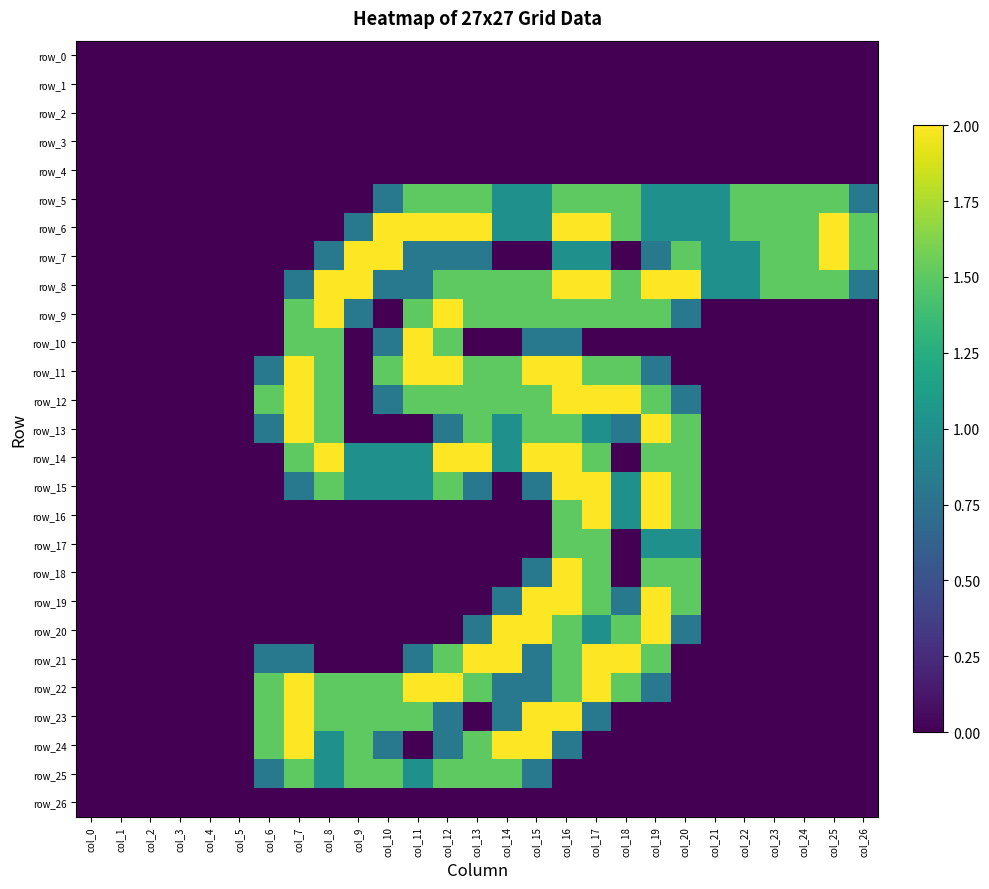

At col_12, list the series in order from largest to smallest.

row_6, row_9, row_11, row_14, row_22, row_5, row_8, row_10, row_12, row_15, row_21, row_25, row_7, row_13, row_23, row_24, row_0, row_1, row_2, row_3, row_4, row_16, row_17, row_18, row_19, row_20, row_26